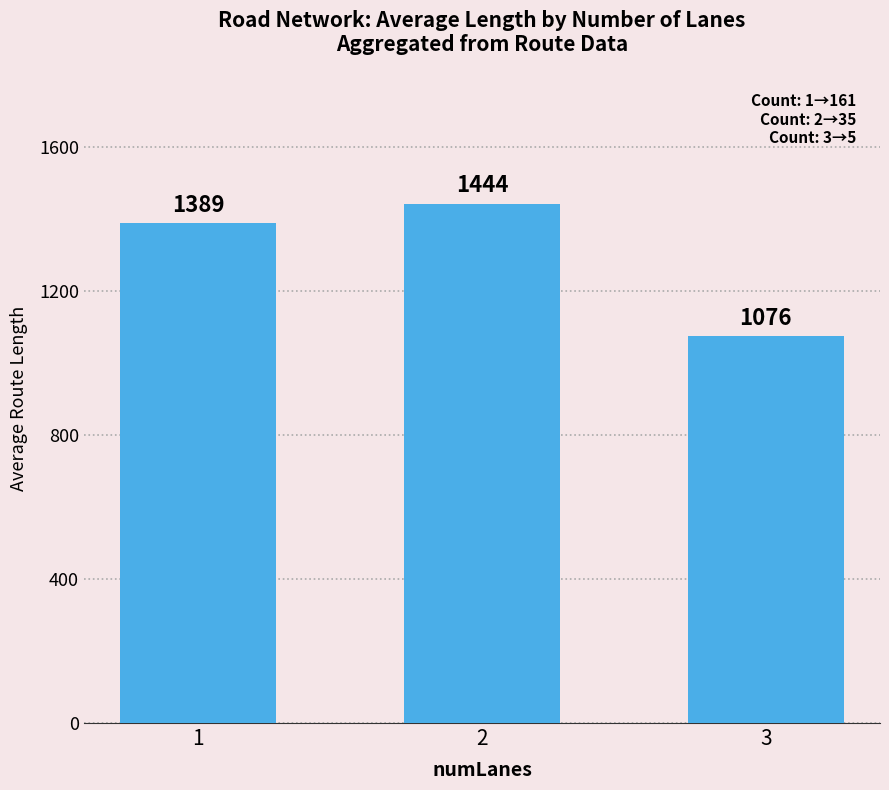

What is the greatest value displayed?

1443.9